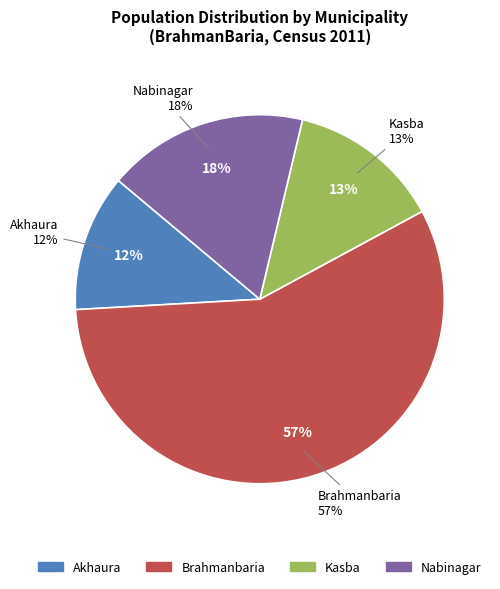

To the nearest percent, what is the combined percentage of Akhaura and Kasba?

25%